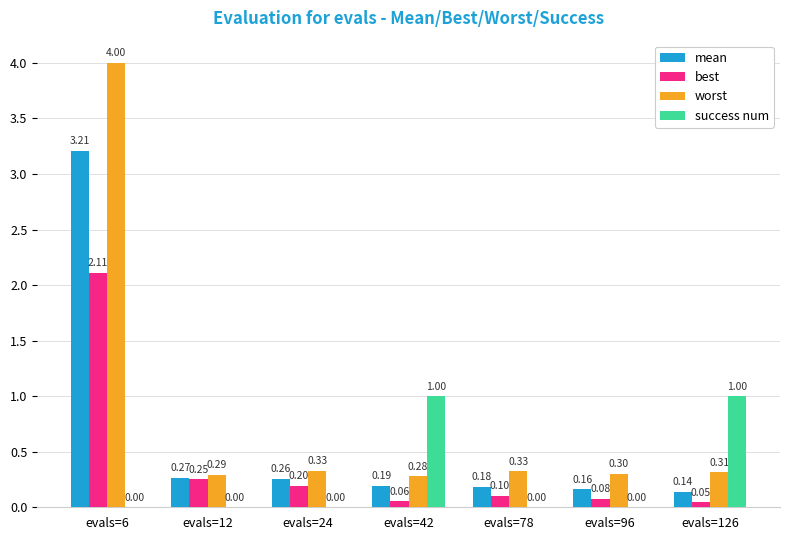

Which series has the largest total across all categories?

worst